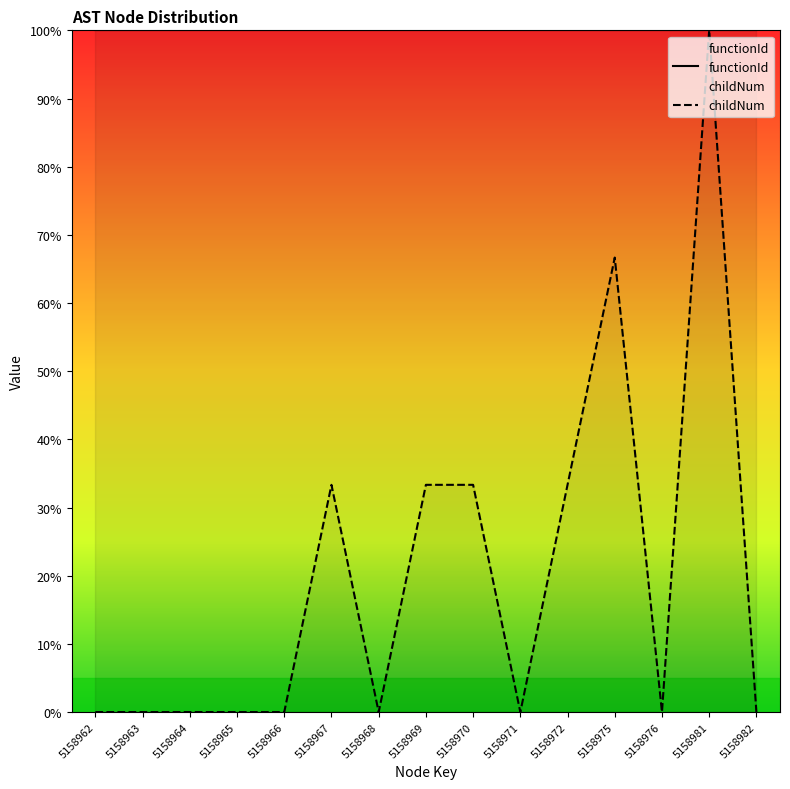

Reading right to left, list all the values displayed in this chart.

functionId: 5158982=100.0	5158981=100.0	5158976=100.0	5158975=100.0	5158972=100.0	5158971=100.0	5158970=100.0	5158969=100.0	5158968=100.0	5158967=100.0	5158966=100.0	5158965=100.0	5158964=100.0	5158963=100.0	5158962=100.0
childNum: 5158982=0.0	5158981=100.0	5158976=0.0	5158975=66.7	5158972=33.3	5158971=0.0	5158970=33.3	5158969=33.3	5158968=0.0	5158967=33.3	5158966=0.0	5158965=0.0	5158964=0.0	5158963=0.0	5158962=0.0